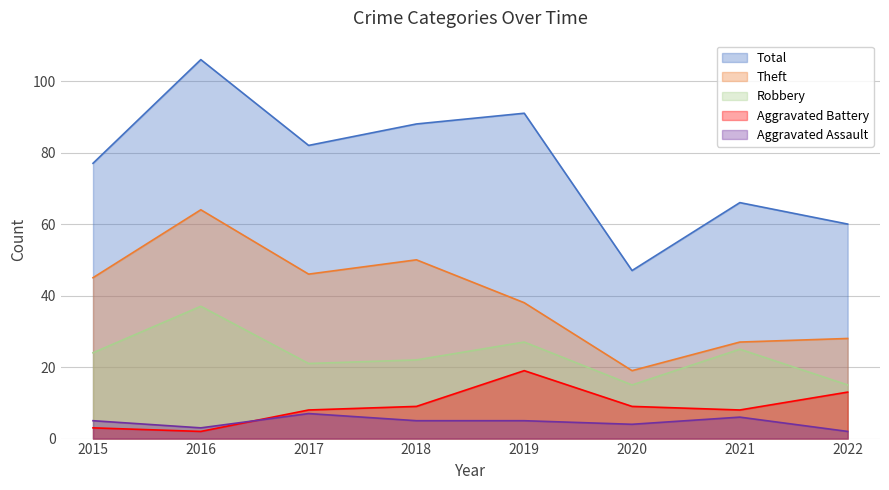

Between 2018 and 2020, which is larger?

2018